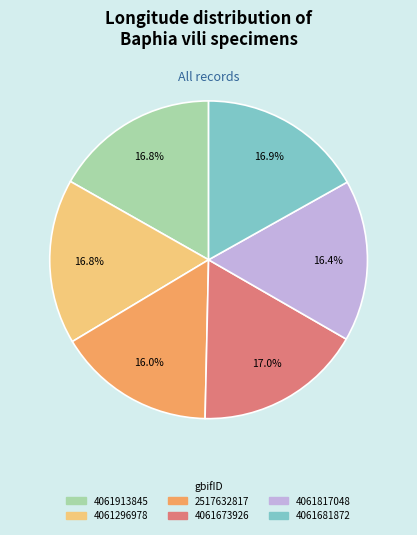

Is there a majority slice in this chart?

No